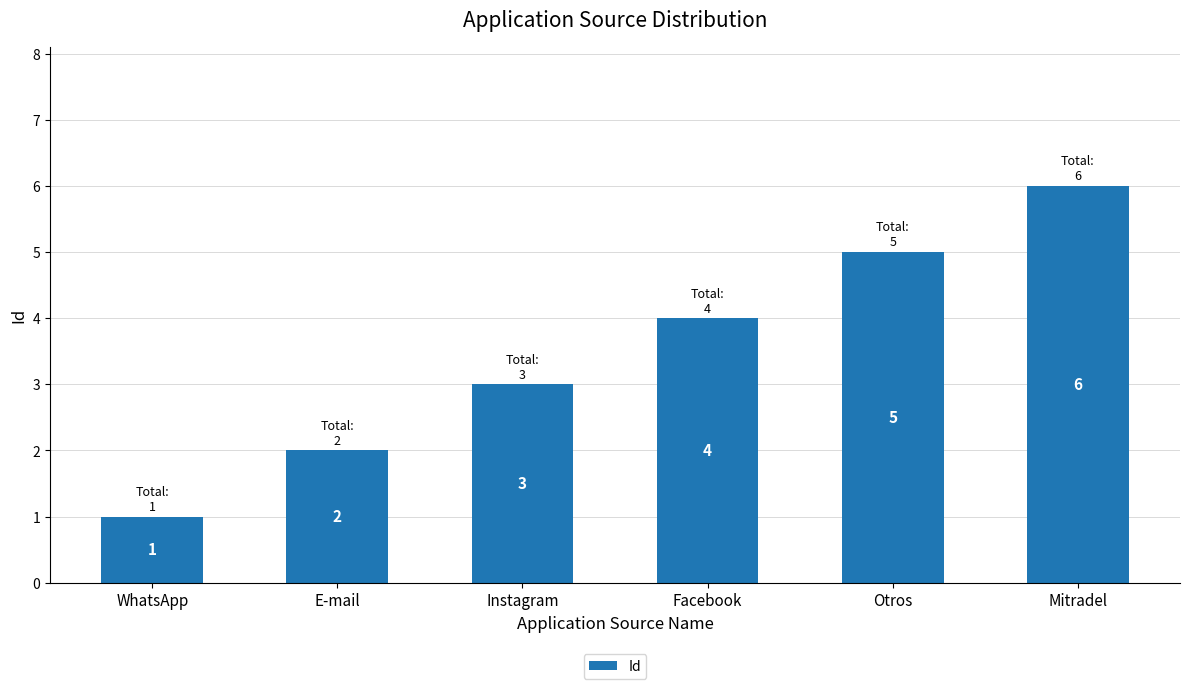

Reading left to right, list all the values displayed in this chart.

1	2	3	4	5	6